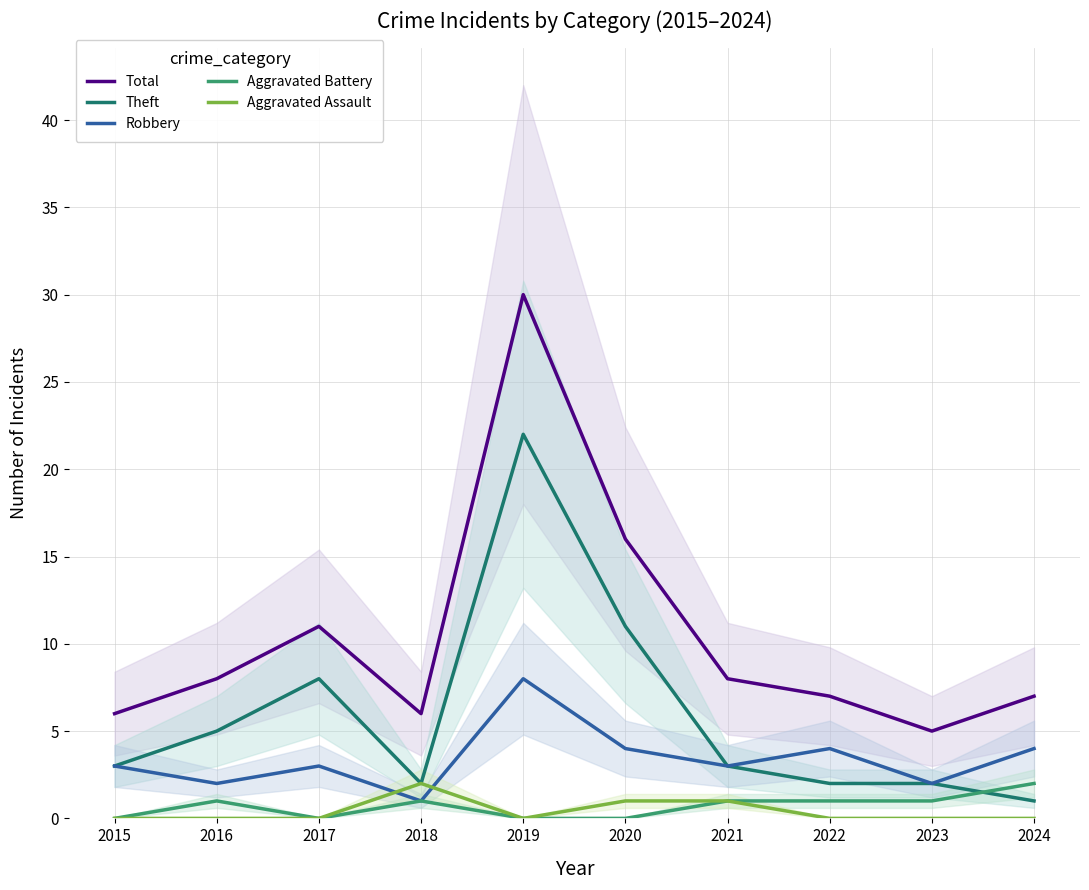

List the labels in order of Aggravated Assault value, largest first.

2018, 2020, 2021, 2015, 2016, 2017, 2019, 2022, 2023, 2024